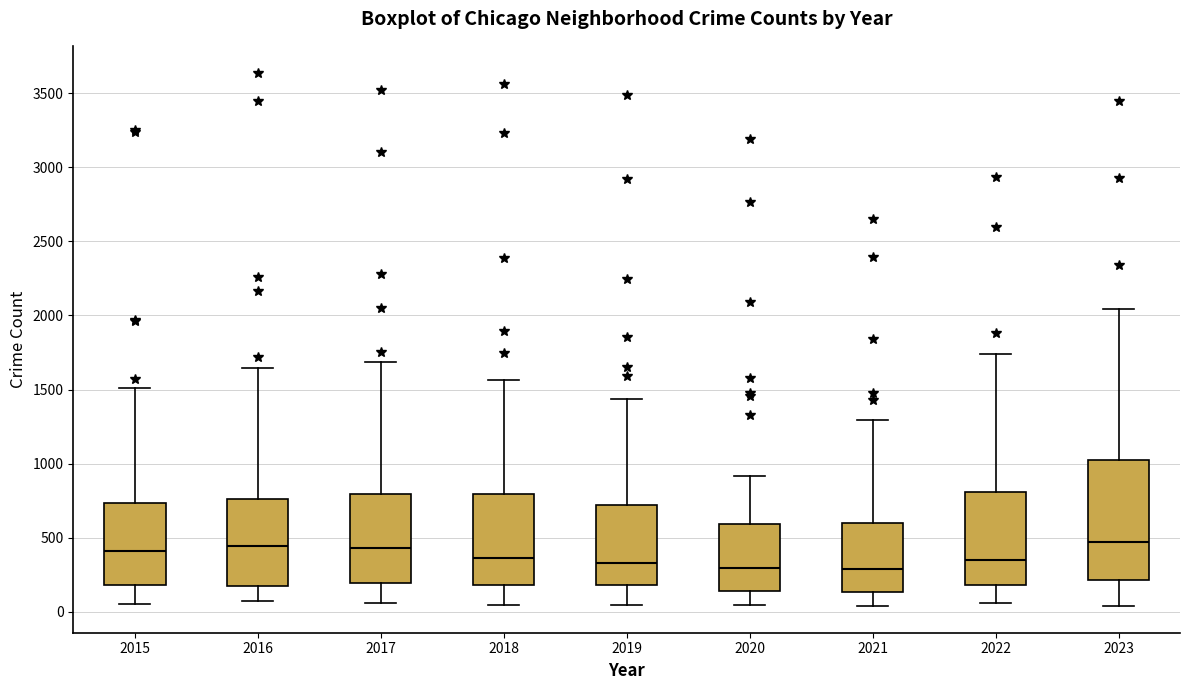

Reading left to right, transcribe this box plot: for each box, give where its median line is, the range the box spans, and where its two whiskers end, as read against the y-axis. The values are not printed on the chart, so give them approximately, as read against the axis.

2015: median 400, box 200 to 750, whiskers 50 to 1500
2016: median 450, box 150 to 750, whiskers 50 to 1650
2017: median 450, box 200 to 800, whiskers 50 to 1700
2018: median 350, box 200 to 800, whiskers 50 to 1550
2019: median 350, box 200 to 700, whiskers 50 to 1450
2020: median 300, box 150 to 600, whiskers 50 to 900
2021: median 300, box 150 to 600, whiskers 50 to 1300
2022: median 350, box 200 to 800, whiskers 50 to 1750
2023: median 450, box 200 to 1050, whiskers 50 to 2050